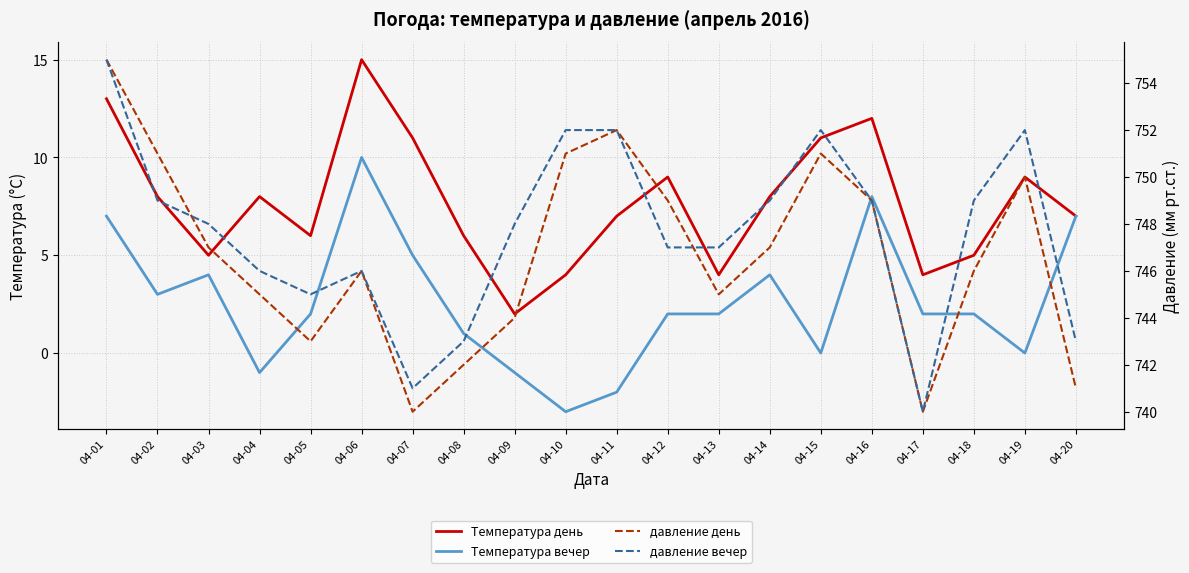

What is the approximate value of Температура день at 04-11, to the nearest 5?

5